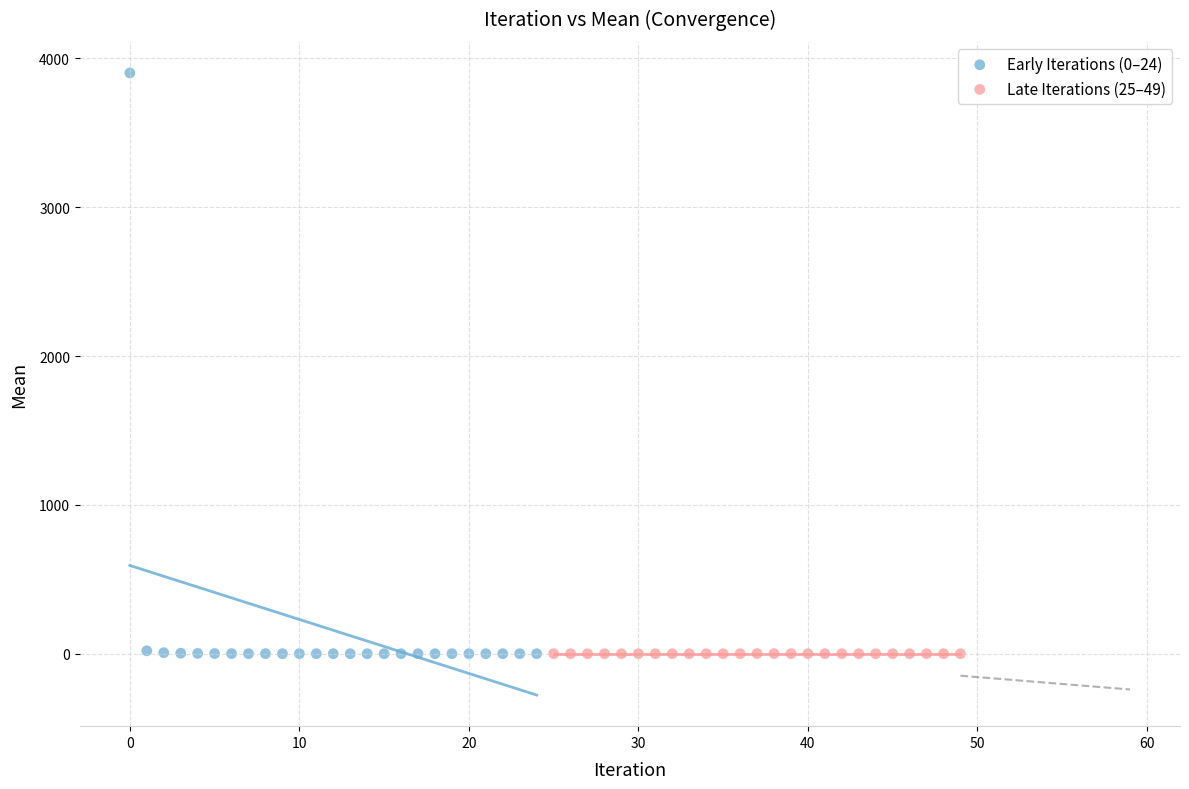

Which series reaches the maximum Y coordinate?

Early Iterations (0–24)